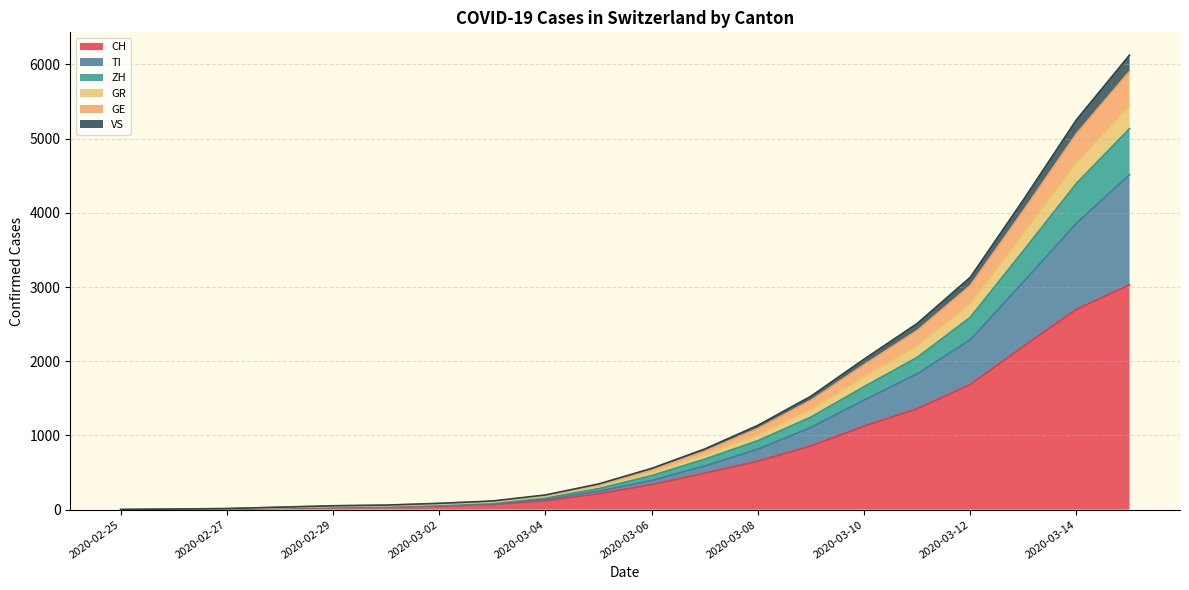

What is the greatest value displayed?

6127